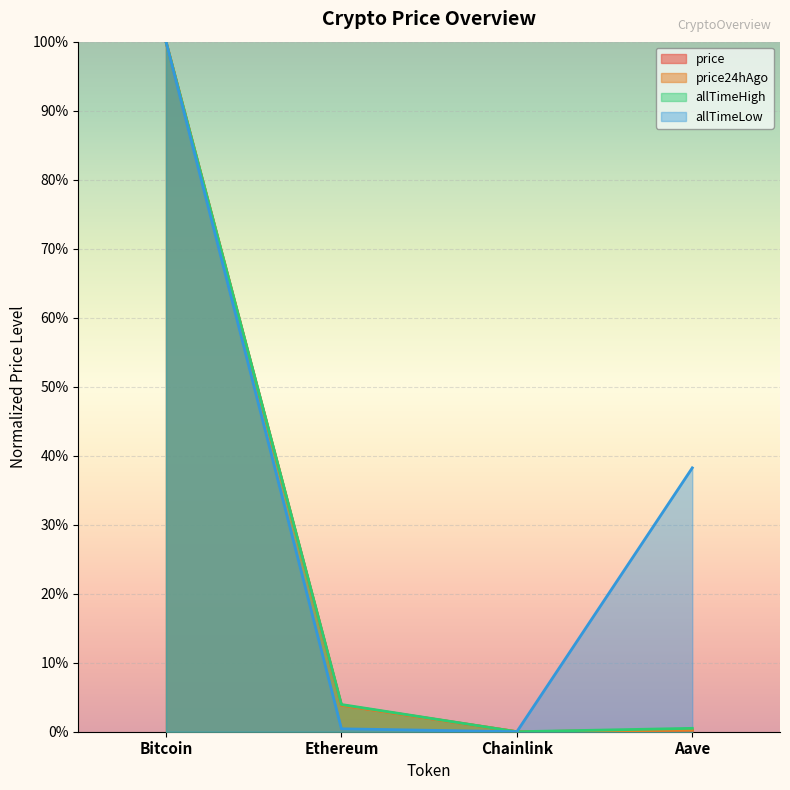

True or false: allTimeHigh has a value of 0.0 at Chainlink.

True